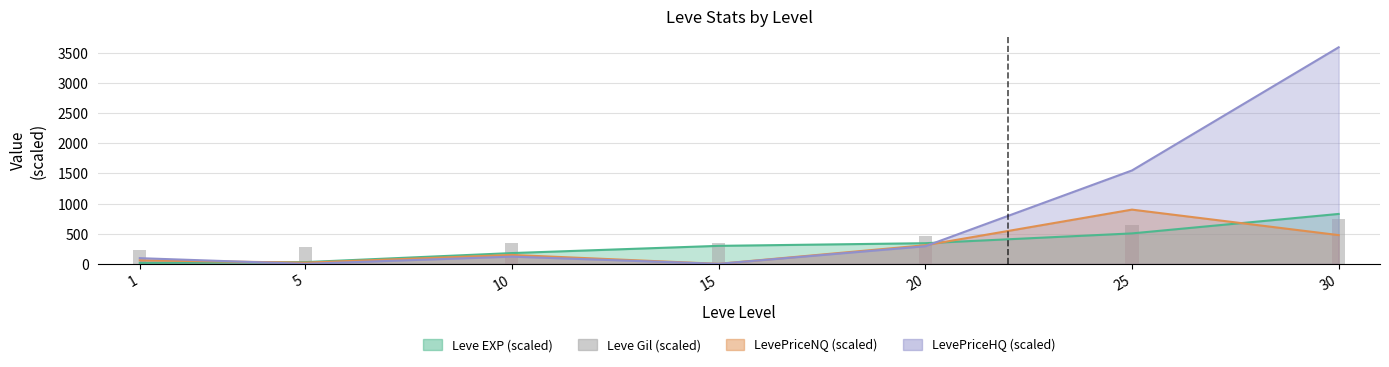

Is it true that LevePriceHQ equals 0.0 at 5?

True